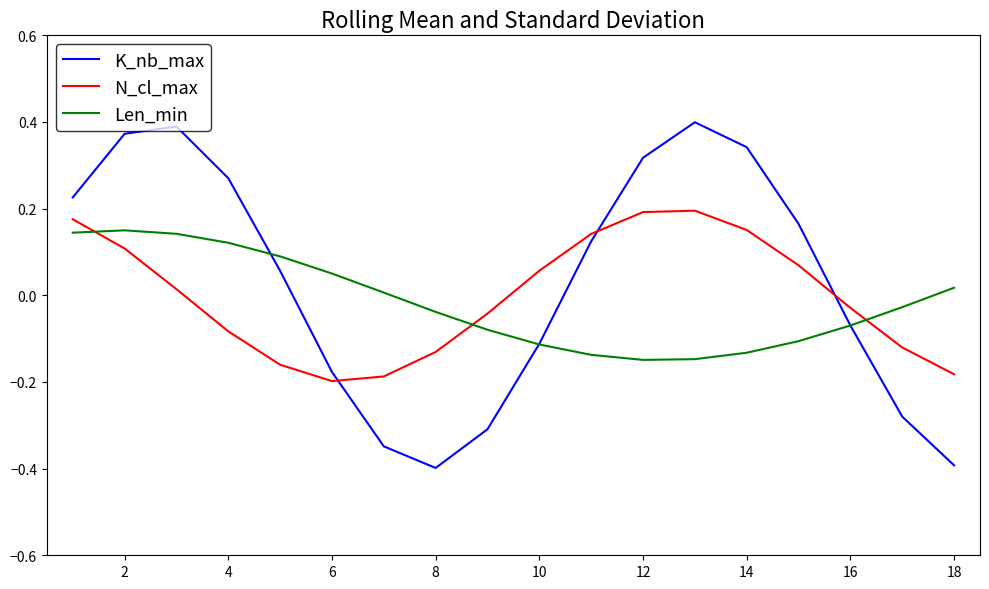

Does the chart have visible grid lines?

No